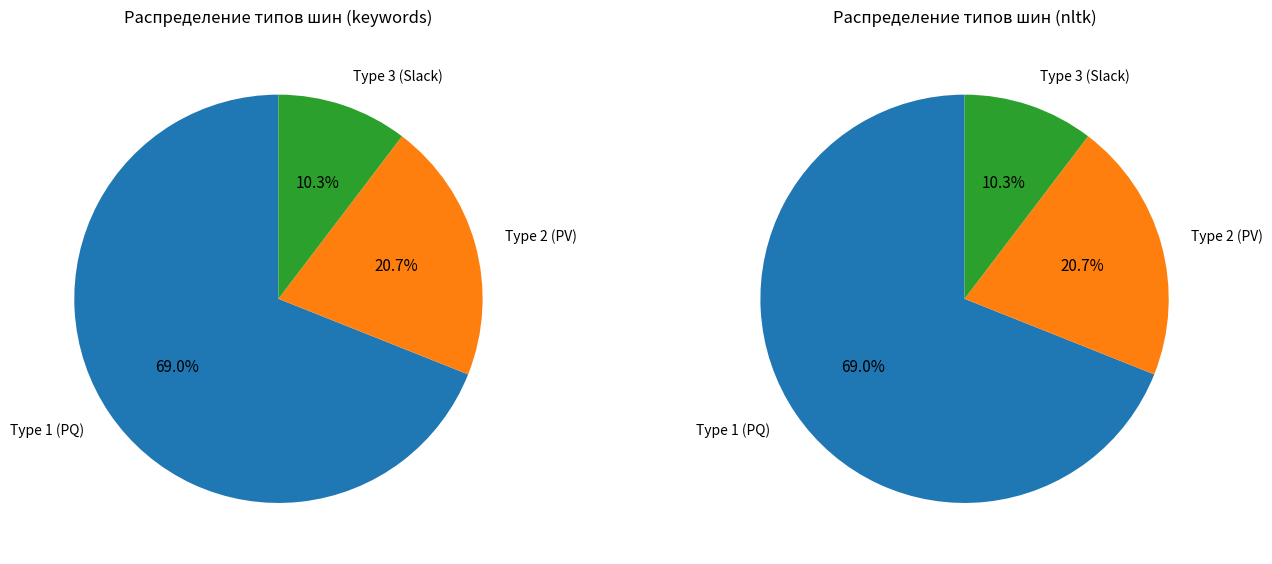

Count the number of slices in the pie.

3